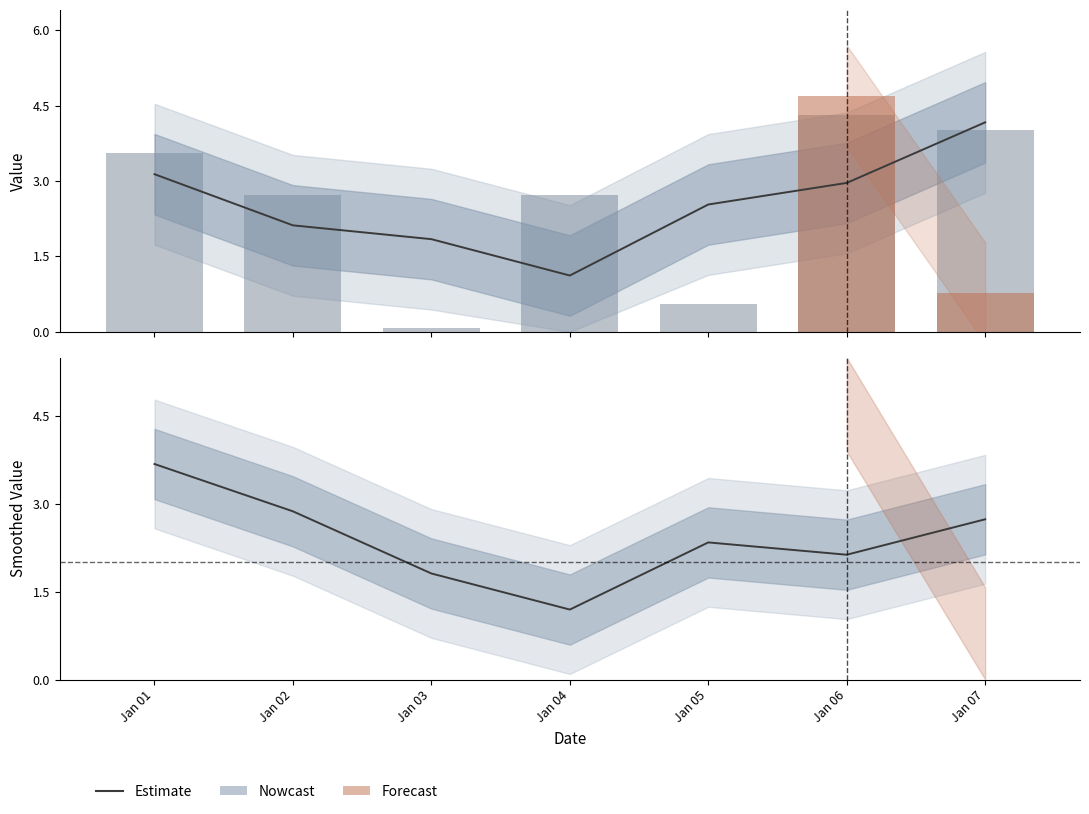

The chart shows a value of 1.6 at Jan 04. True or false?

False